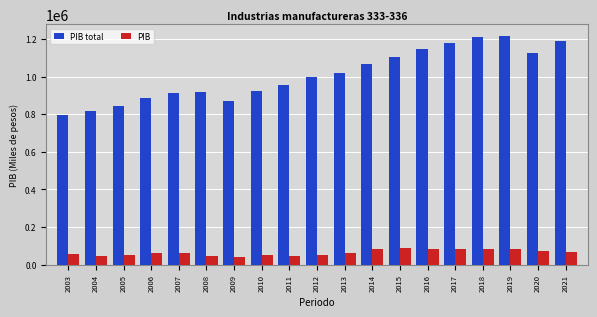

What is the total value across all series at 2010?

974097.3